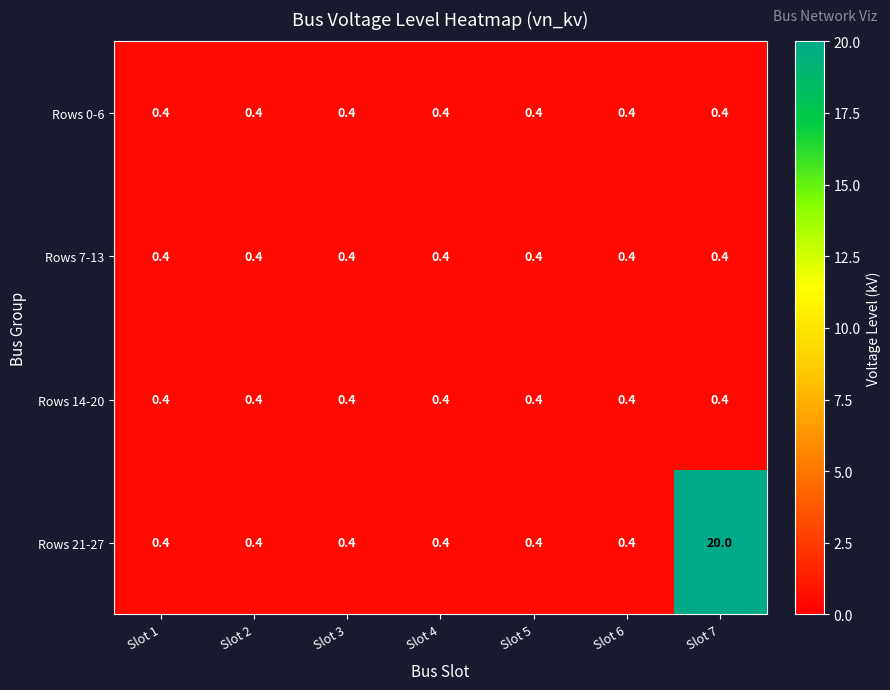

What is the highest value of the Rows 0-6 series?

0.4